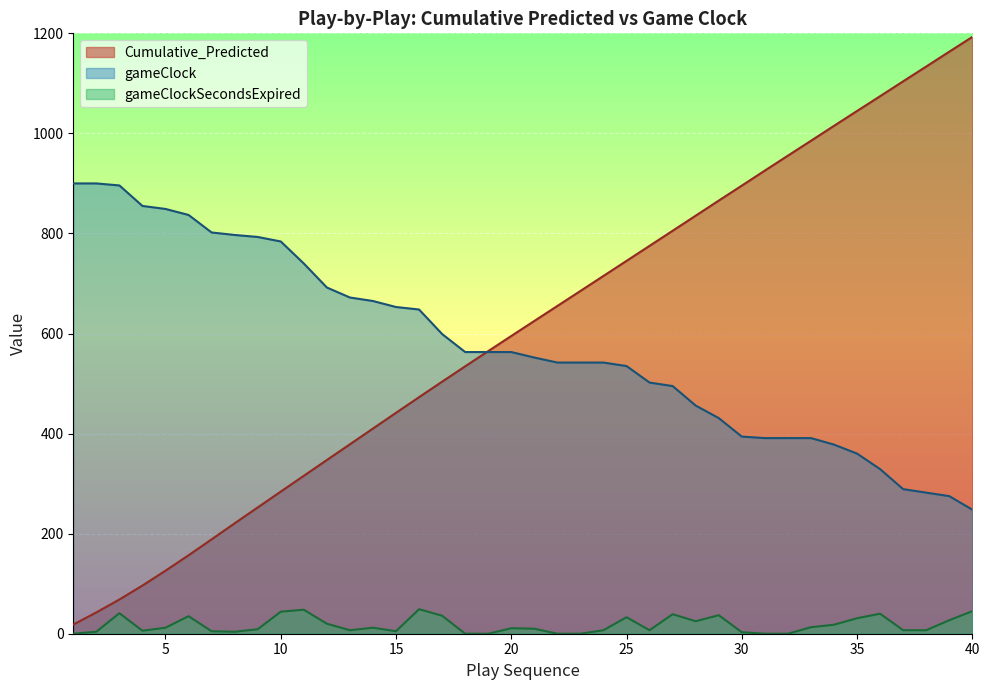

True or false: Cumulative_Predicted and gameClockSecondsExpired intersect in this chart.

False